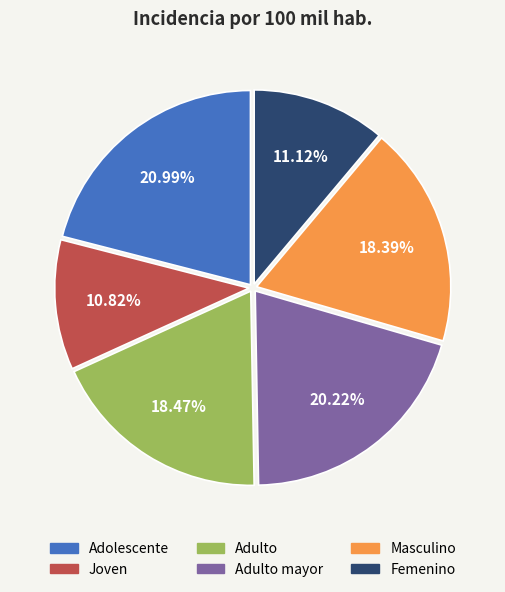

Is there a majority slice in this chart?

No